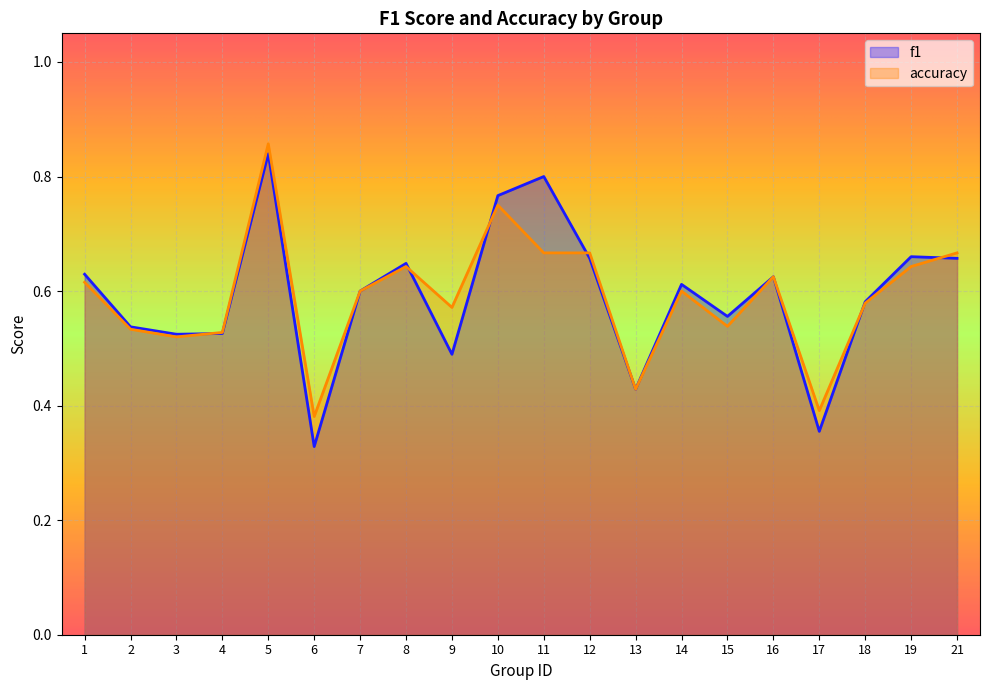

Reading right to left, what are all the values shown in this chart?

f1: 21=0.7	19=0.7	18=0.6	17=0.4	16=0.6	15=0.6	14=0.6	13=0.4	12=0.7	11=0.8	10=0.8	9=0.5	8=0.6	7=0.6	6=0.3	5=0.8	4=0.5	3=0.5	2=0.5	1=0.6
accuracy: 21=0.7	19=0.6	18=0.6	17=0.4	16=0.6	15=0.5	14=0.6	13=0.4	12=0.7	11=0.7	10=0.8	9=0.6	8=0.6	7=0.6	6=0.4	5=0.9	4=0.5	3=0.5	2=0.5	1=0.6